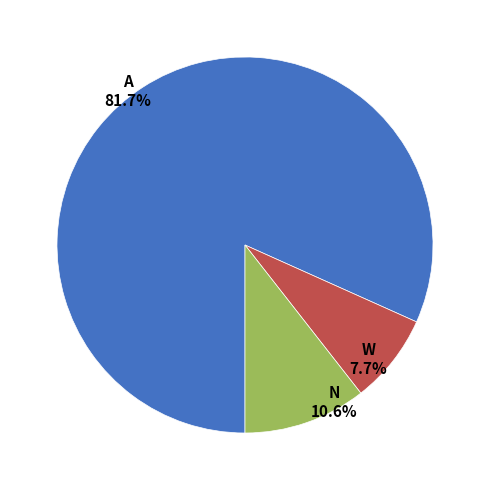

Do A and W together represent more than half of the pie?

Yes